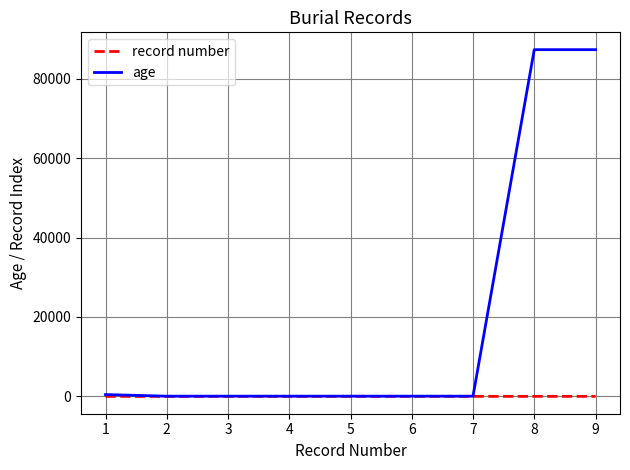

The value of age at 9 is 47873. True or false?

False